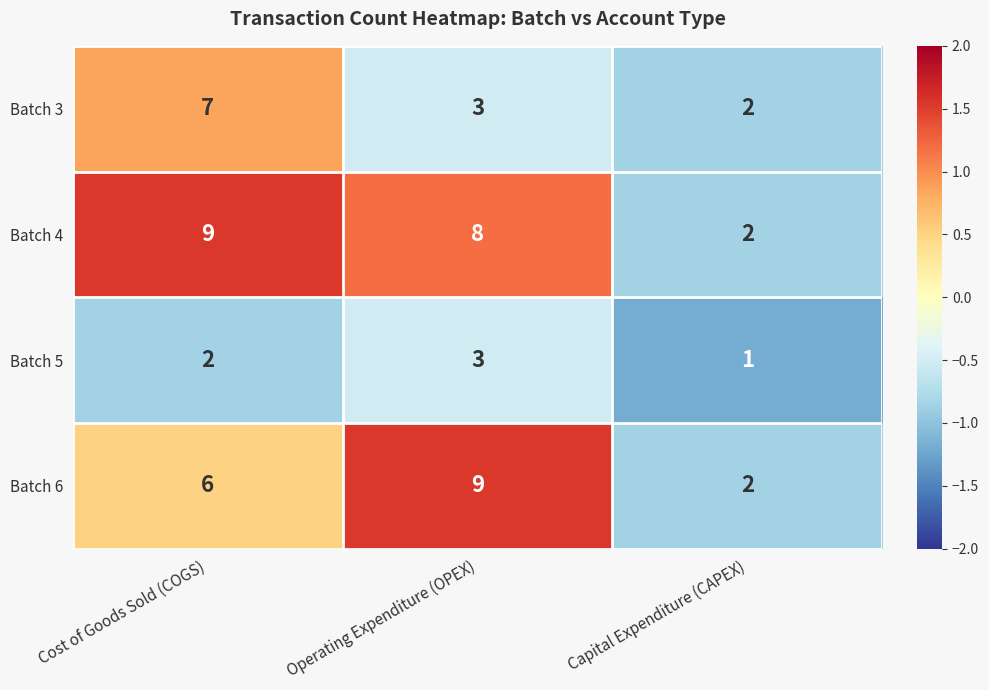

Which series changed the most between Operating Expenditure (OPEX) and Capital Expenditure (CAPEX)?

Batch 6